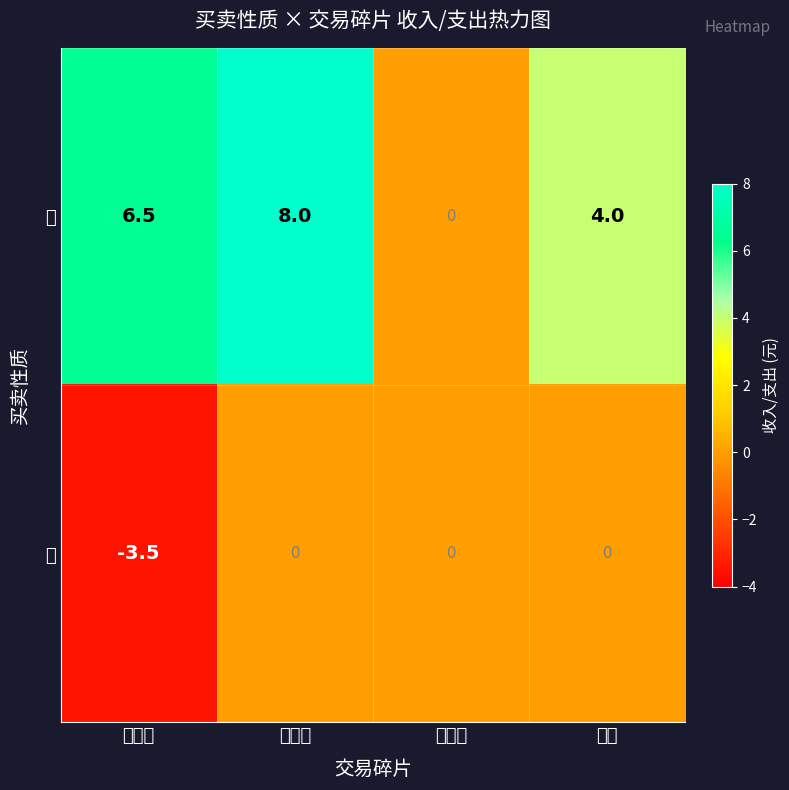

Which series has the widest spread of values?

卖